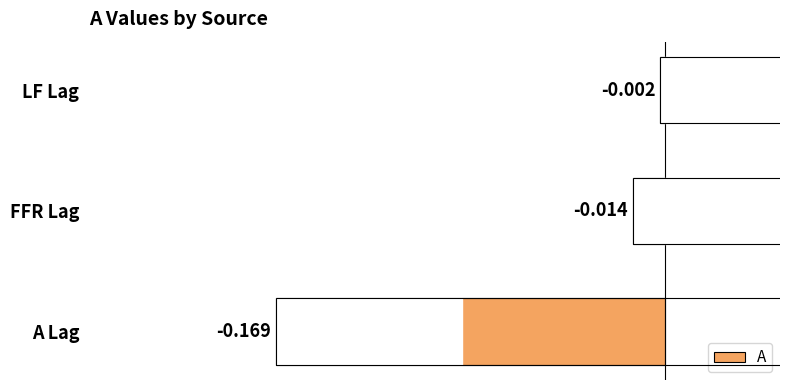

Rank the categories by value from lowest to highest.

A Lag, FFR Lag, LF Lag